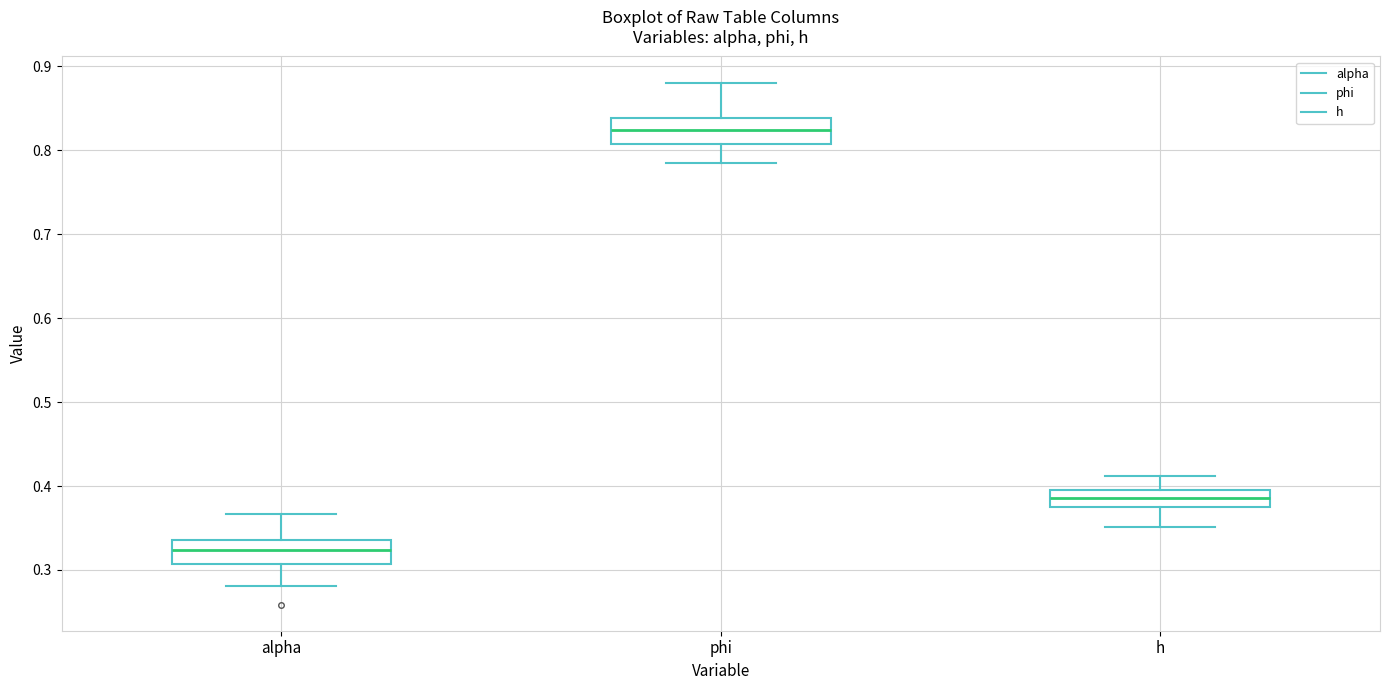

Reading left to right, transcribe this box plot: for each box, give where its median line is, the range the box spans, and where its two whiskers end, as read against the y-axis. The values are not printed on the chart, so give them approximately, as read against the axis.

alpha: median 0.32, box 0.31 to 0.34, whiskers 0.28 to 0.37
phi: median 0.82, box 0.81 to 0.84, whiskers 0.78 to 0.88
h: median 0.39, box 0.37 to 0.40, whiskers 0.35 to 0.41